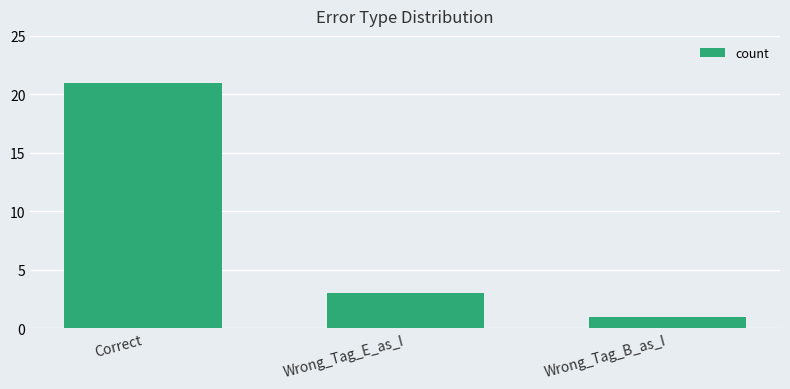

The value at Wrong_Tag_E_as_I is 3. True or false?

True